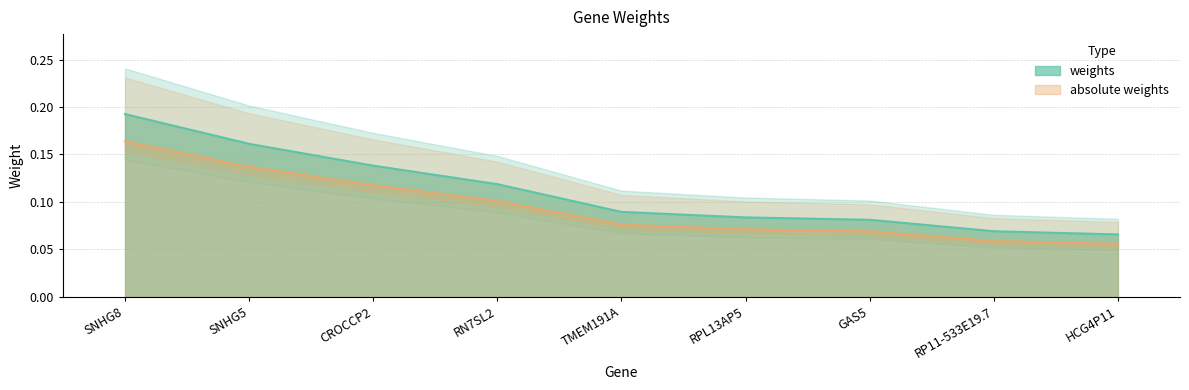

List the labels in order of weights value, smallest first.

HCG4P11, RP11-533E19.7, GAS5, RPL13AP5, TMEM191A, RN7SL2, CROCCP2, SNHG5, SNHG8